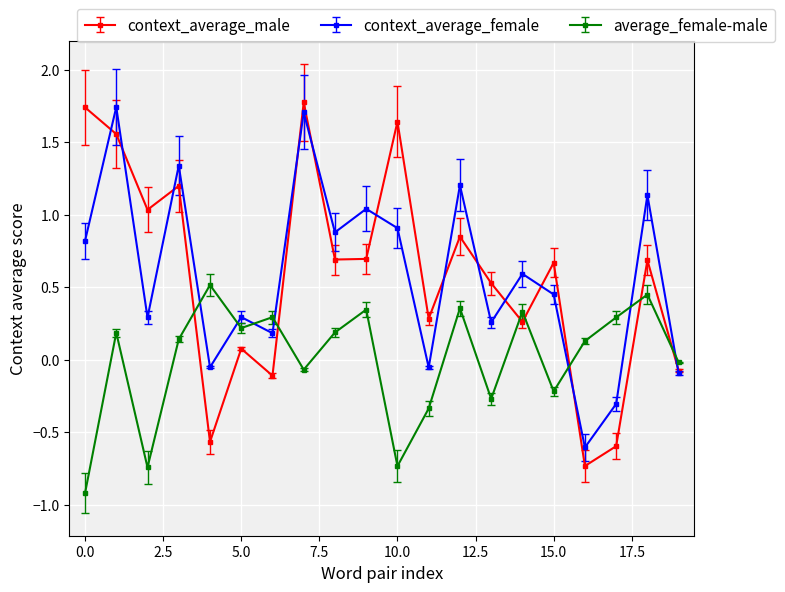

In context_average_male, how many points are lower than both neighbors (excluding endpoints)?

7